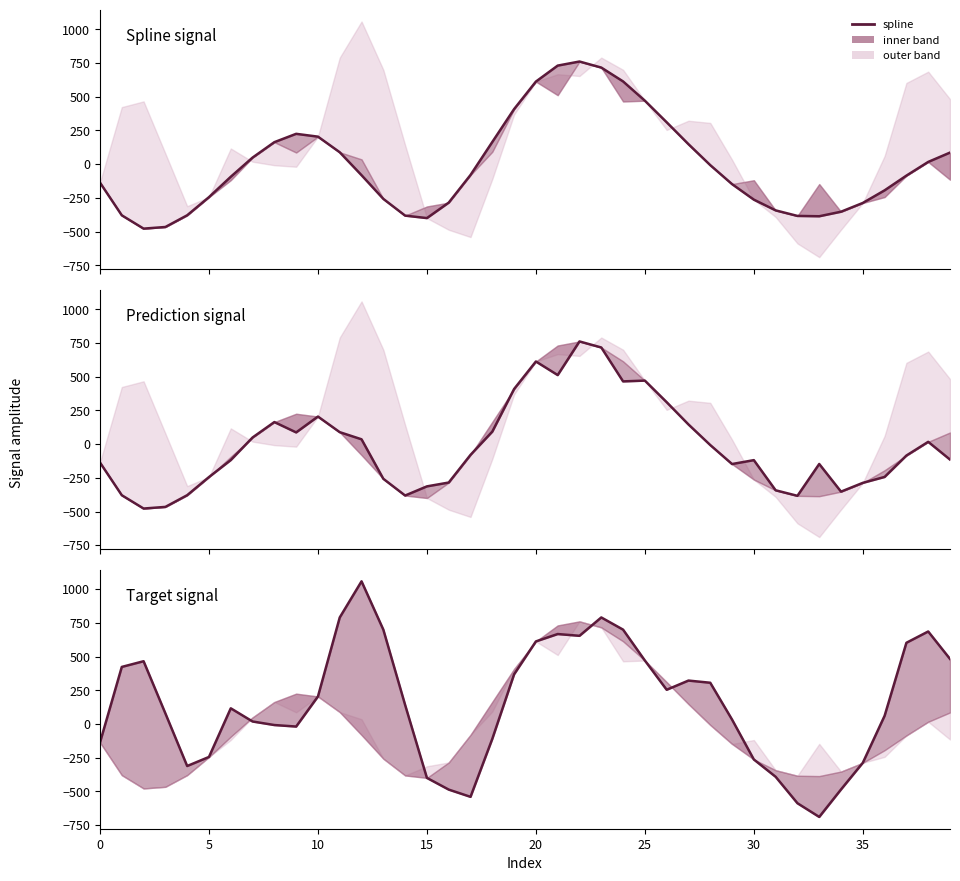

What is the average value of the prediction series?

-15.2